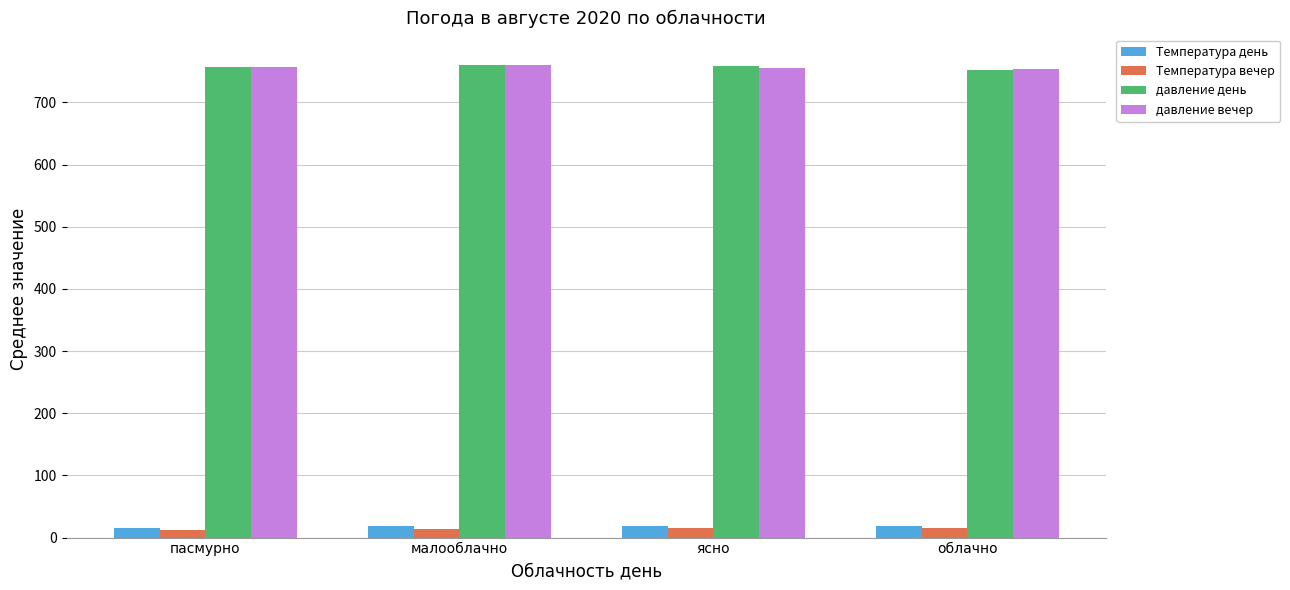

What is the sum of all давление день values?

3028